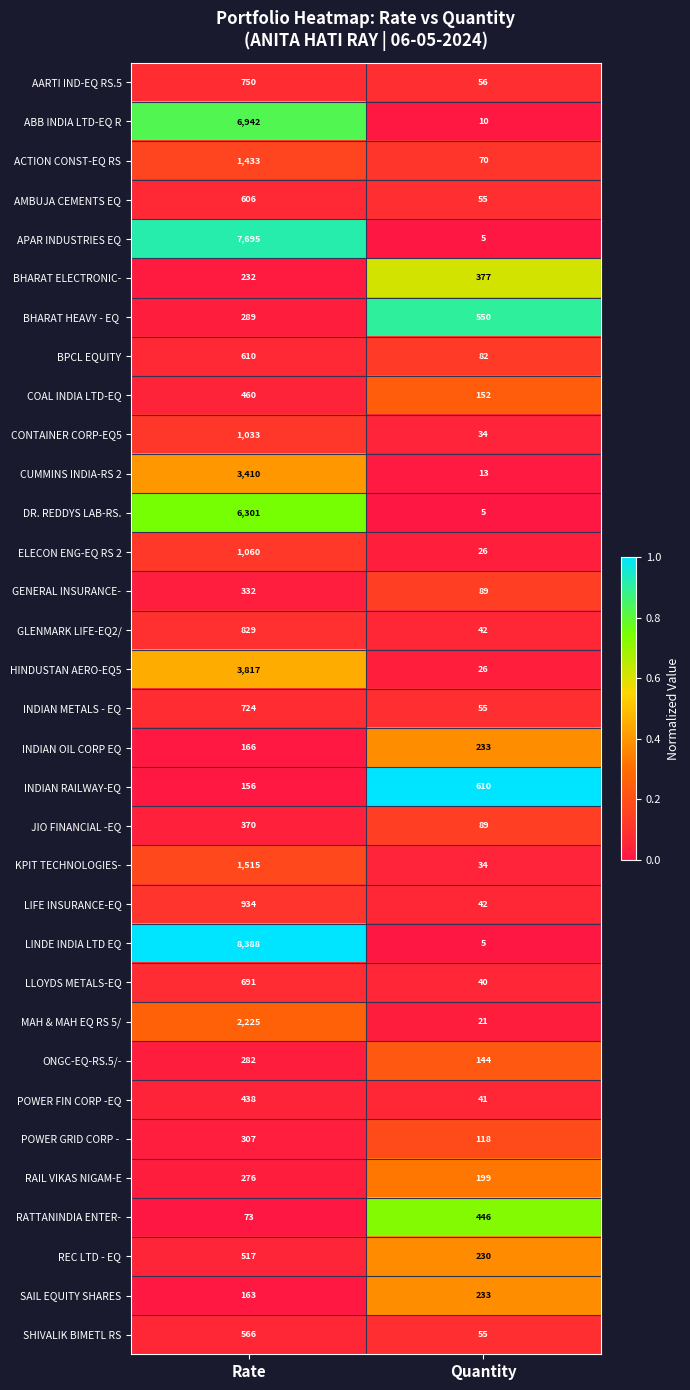

The value of INDIAN OIL CORP EQ at Rate is 166. True or false?

True